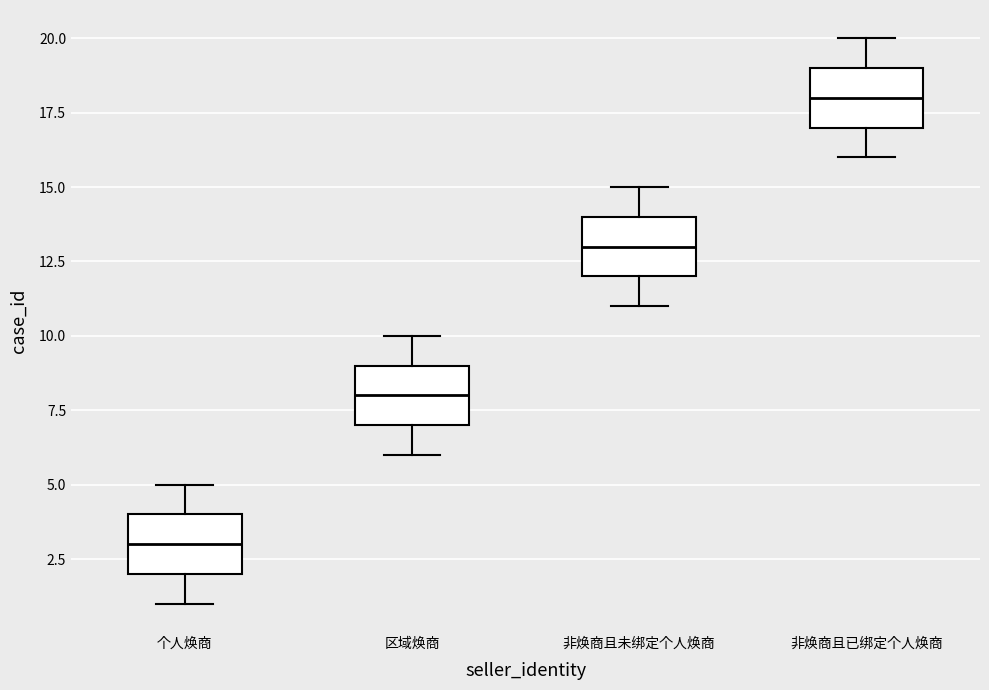

Reading left to right, transcribe this box plot: for each box, give where its median line is, the range the box spans, and where its two whiskers end, as read against the y-axis. The values are not printed on the chart, so give them approximately, as read against the axis.

个人焕商: median 3, box 2 to 4, whiskers 1 to 5
区域焕商: median 8, box 7 to 9, whiskers 6 to 10
非焕商且未绑定个人焕商: median 13, box 12 to 14, whiskers 11 to 15
非焕商且已绑定个人焕商: median 18, box 17 to 19, whiskers 16 to 20